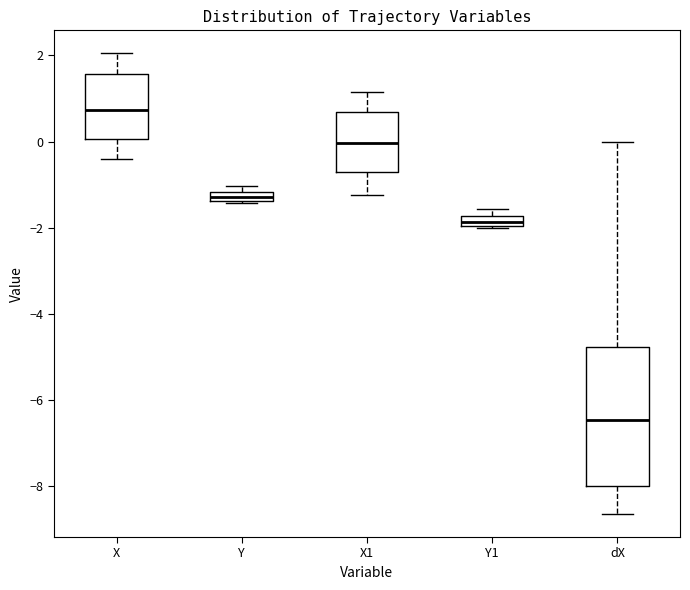

Where is the lower edge of the box for Y1 on the y-axis? The values are not printed on the chart, so give them approximately, as read against the axis.

-2.0